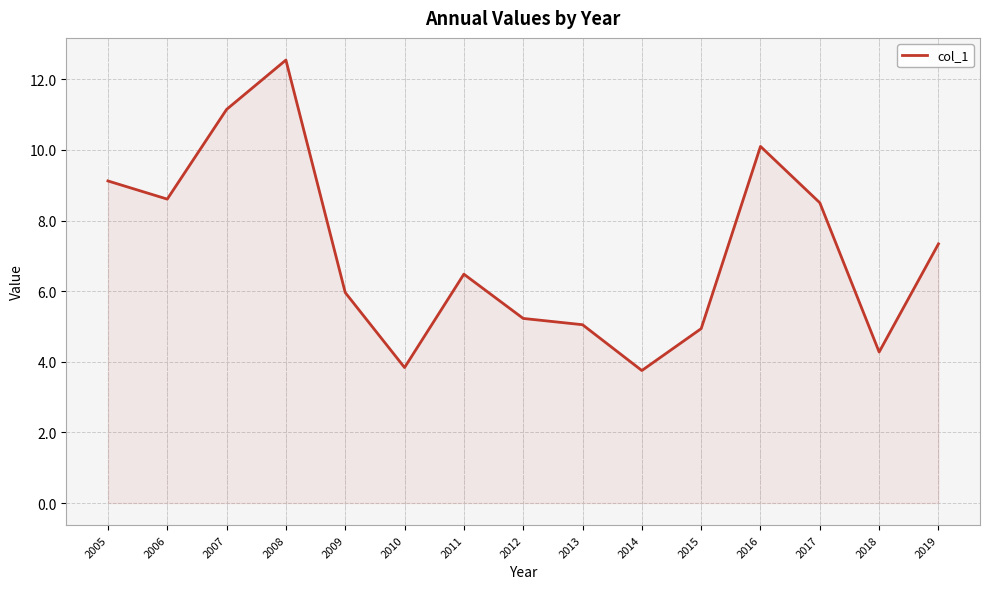

Read the value at 2012.

5.2